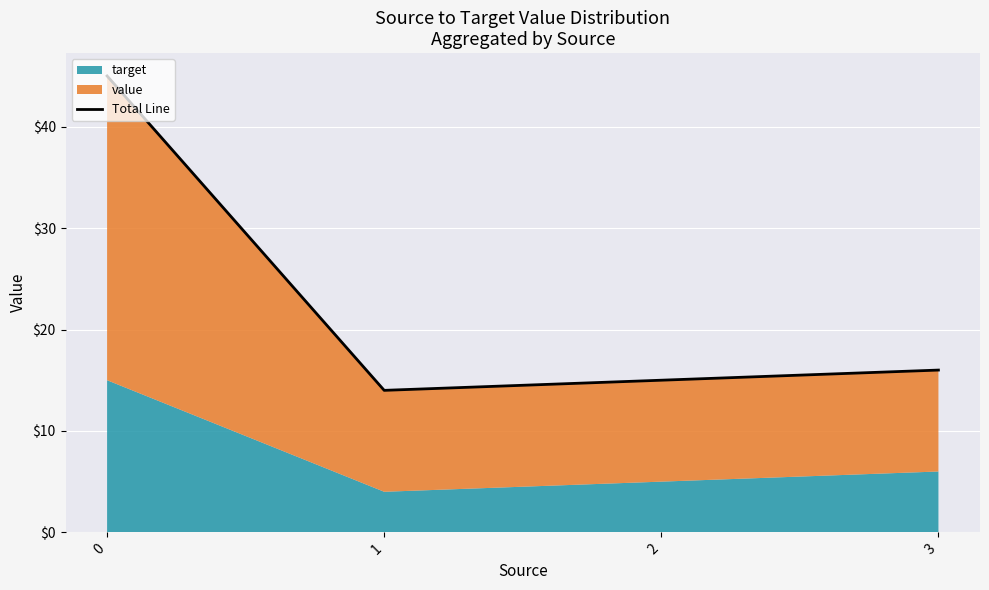

What is the difference between the maximum and minimum values?

31